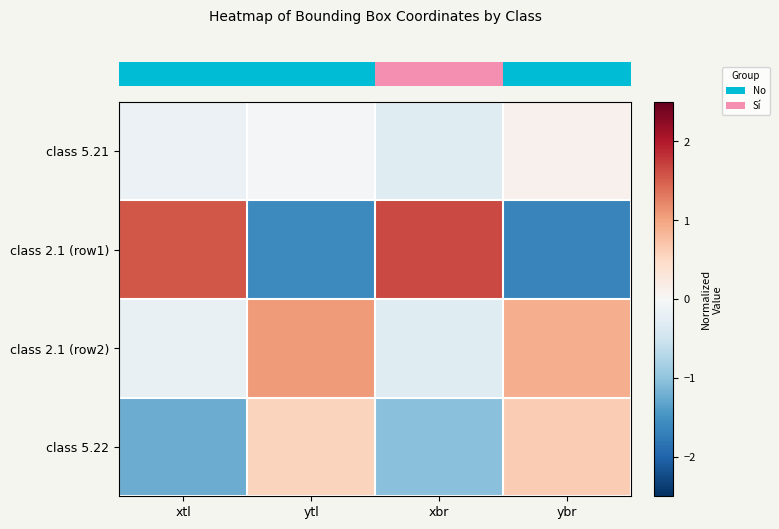

Which has a higher value, ybr or ytl?

ybr